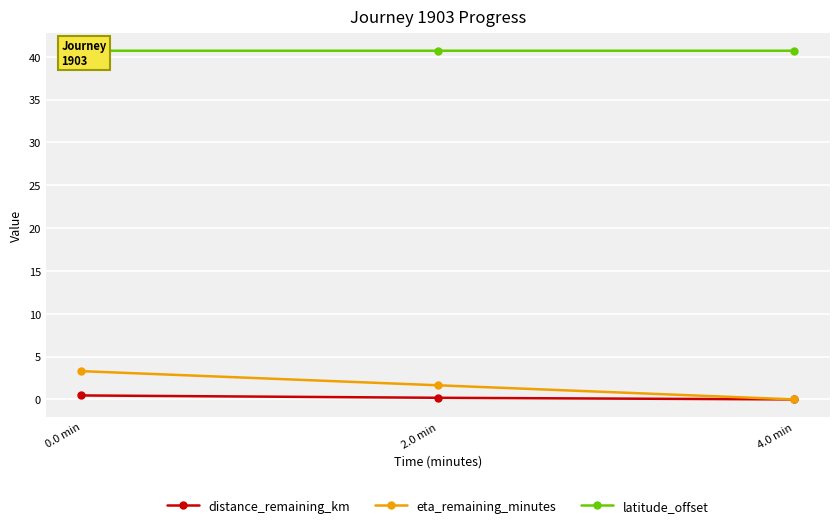

Does the chart display data point markers on the line(s)?

Yes